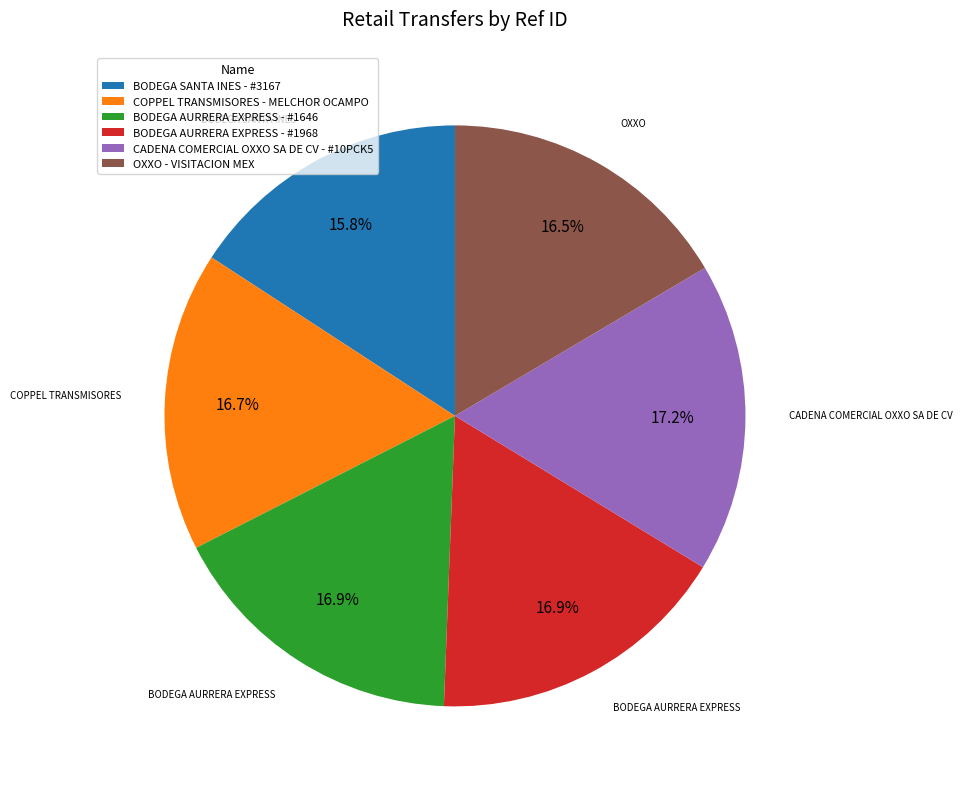

To the nearest percent, what is the average slice percentage?

17%